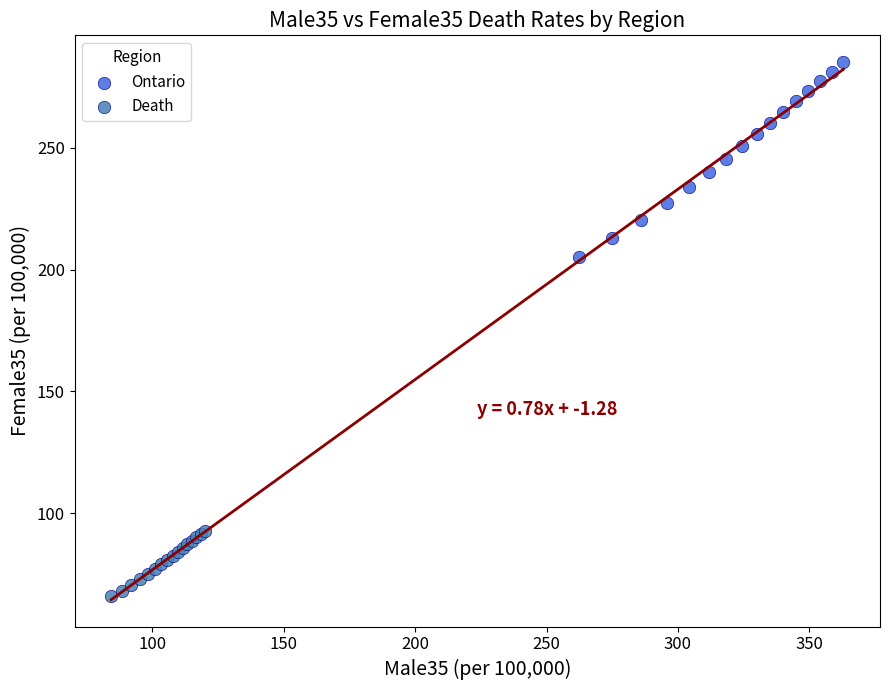

Which series has the widest spread of Y values?

Ontario